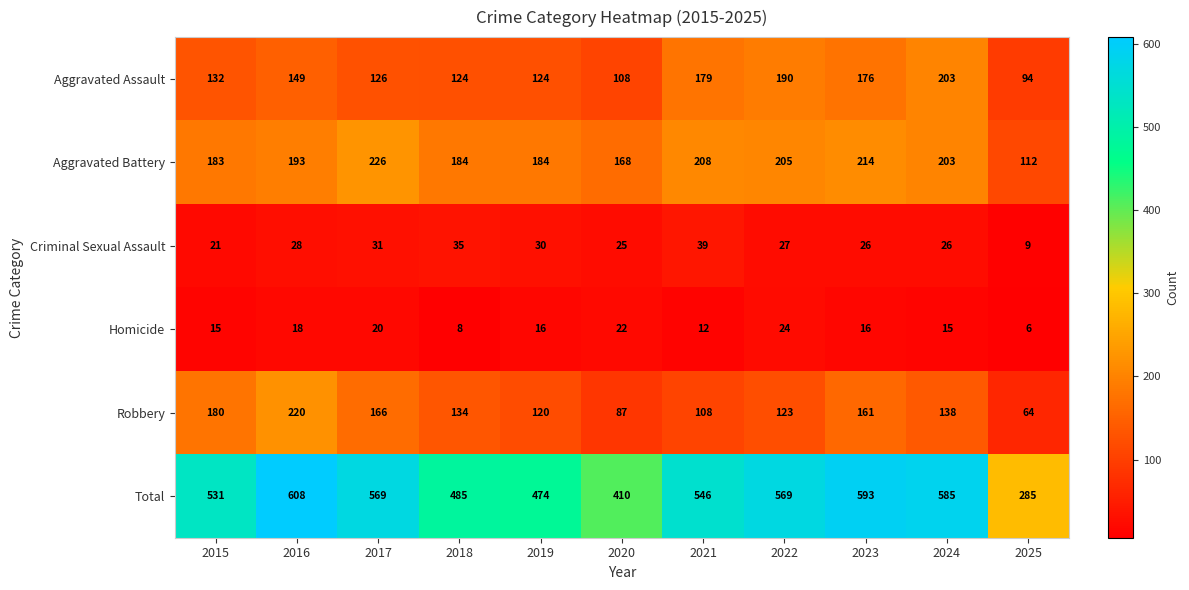

The value of Aggravated Assault at 2024 is 47. True or false?

False